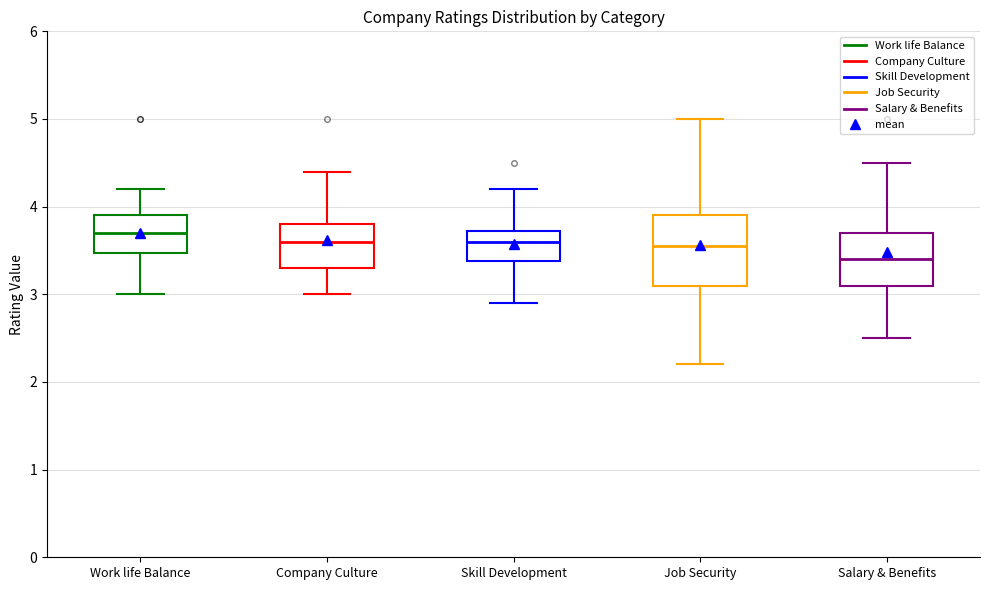

Where does the median line of the box for Skill Development sit on the y-axis? The values are not printed on the chart, so give them approximately, as read against the axis.

3.6